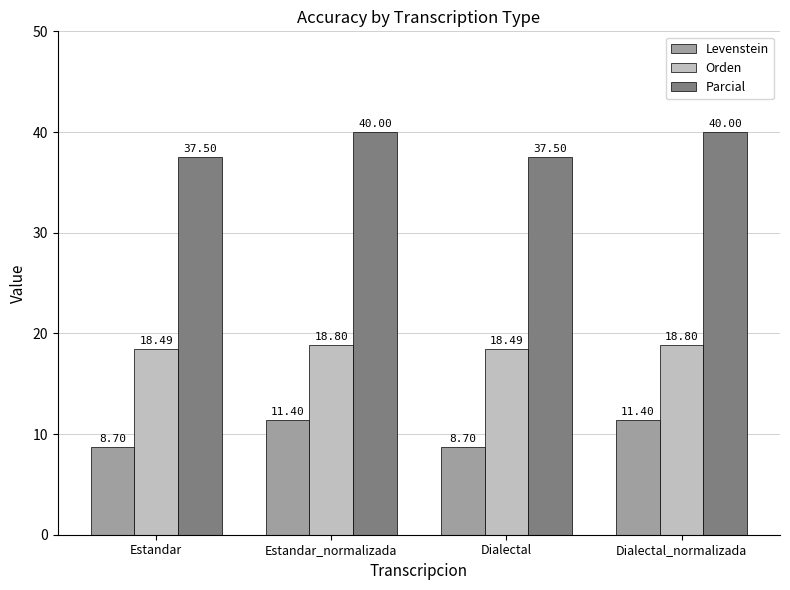

How many bars are there in total?

12